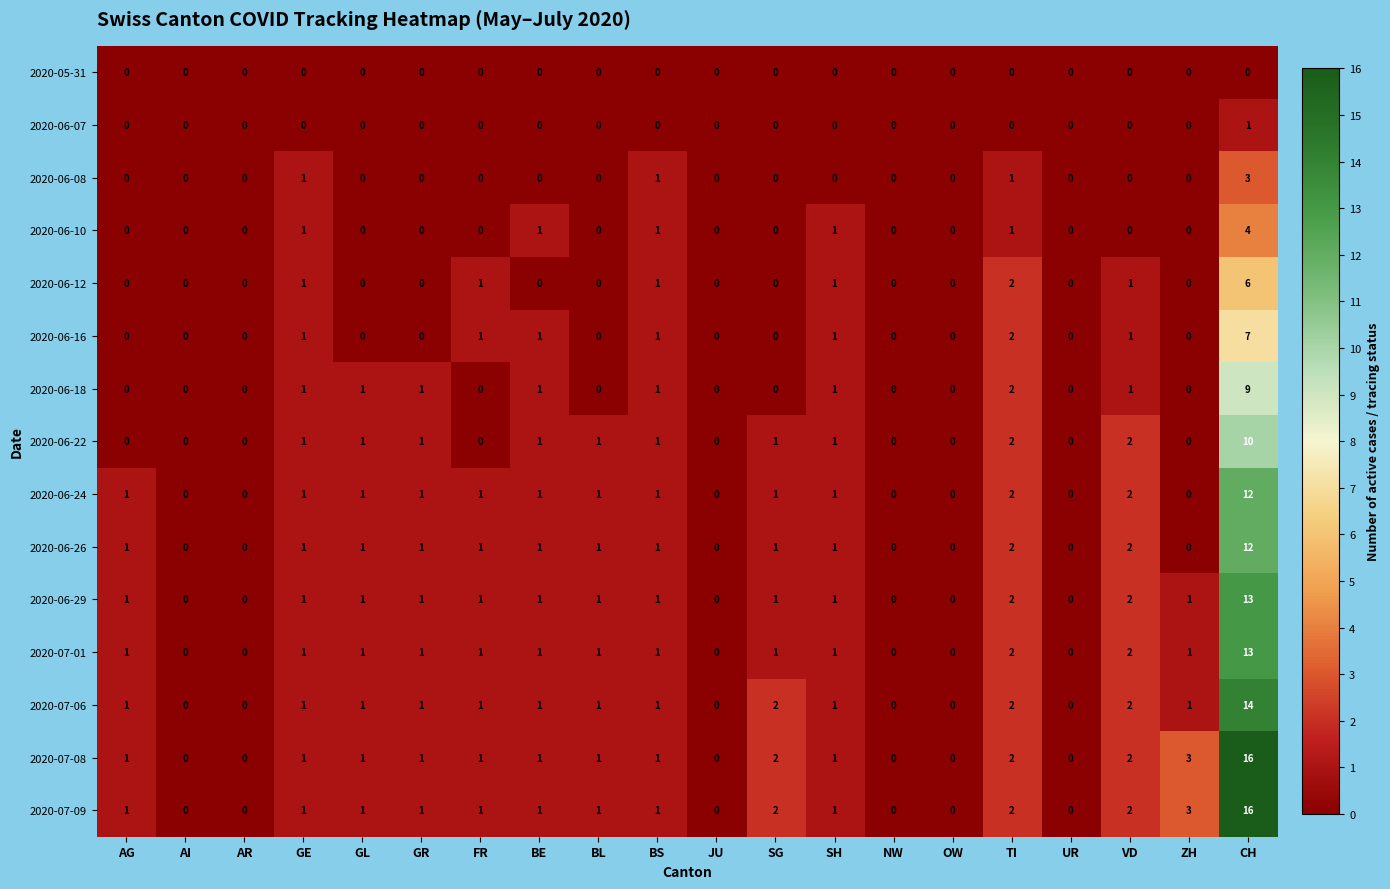

Is the value of 2020-07-09 at TI greater than the value of 2020-06-10 at OW?

Yes